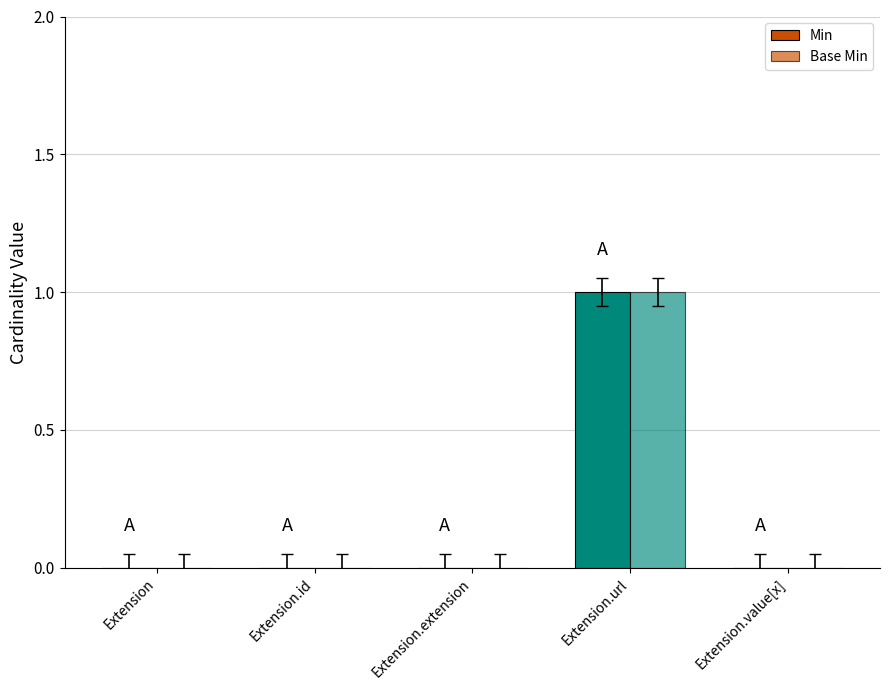

What is the difference between the maximum and second lowest values in the Min series?

1